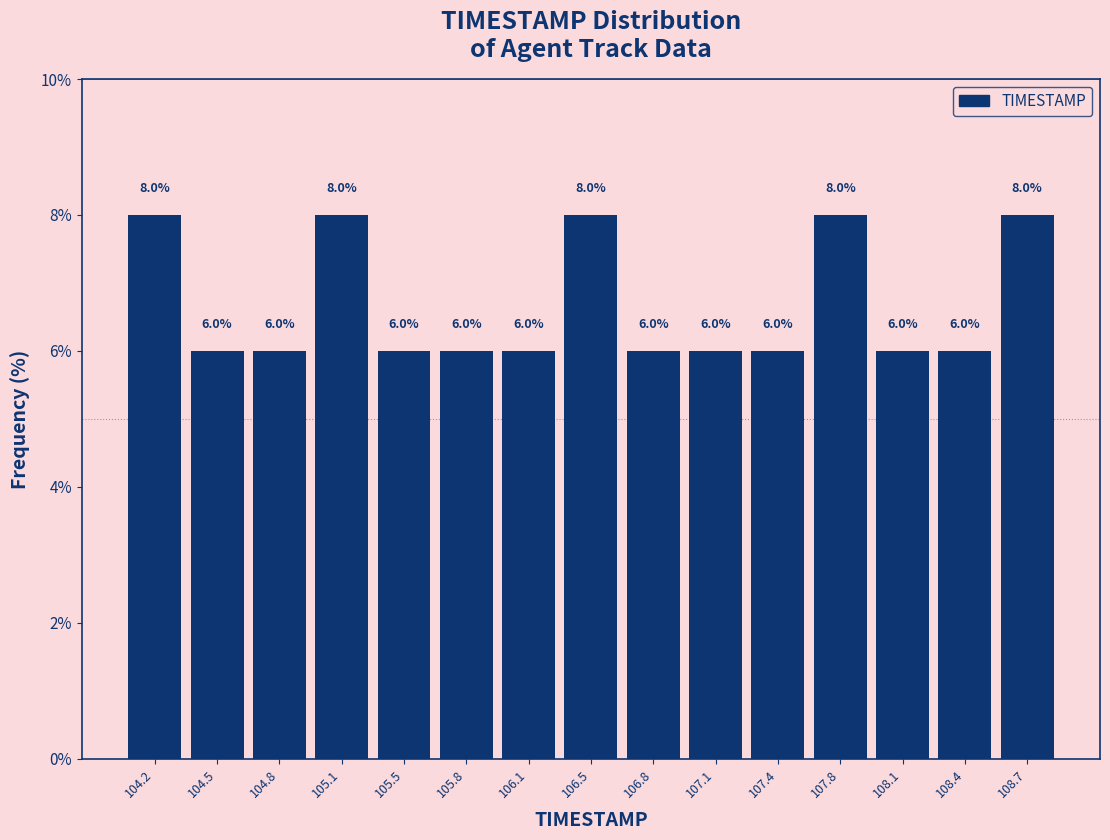

How tall is the bar that spans 105.30 to 105.65 on the x-axis? The bar edges are not printed on the chart, so give them approximately, as read against the axis.

6.0